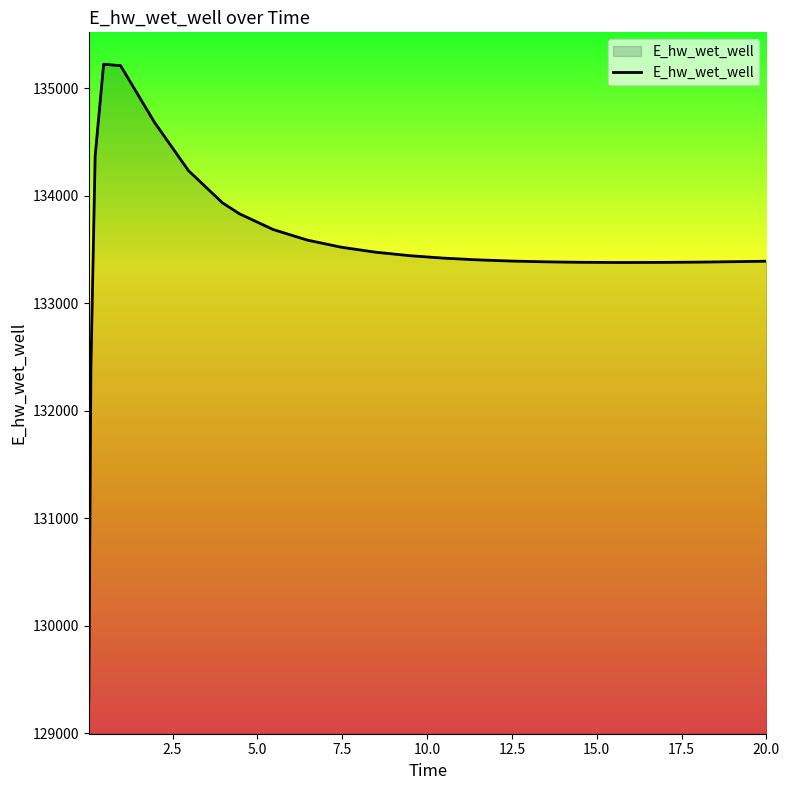

What is the maximum value shown in the chart?

135223.3